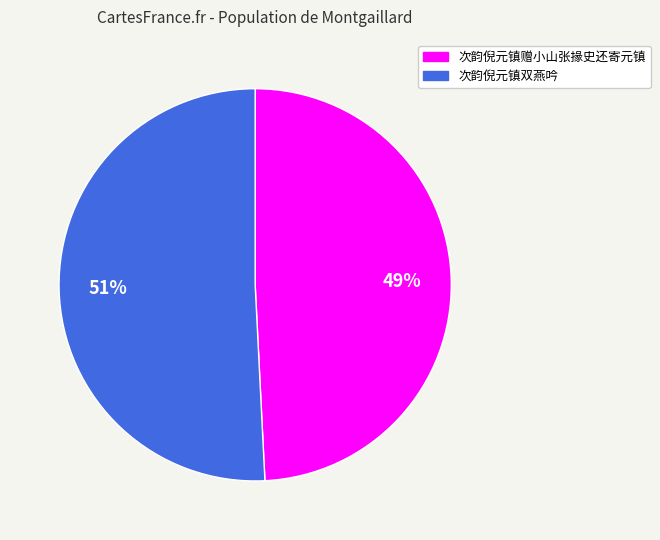

To the nearest percent, what percentage of the pie is 次韵倪元镇赠小山张掾史还寄元镇?

49%